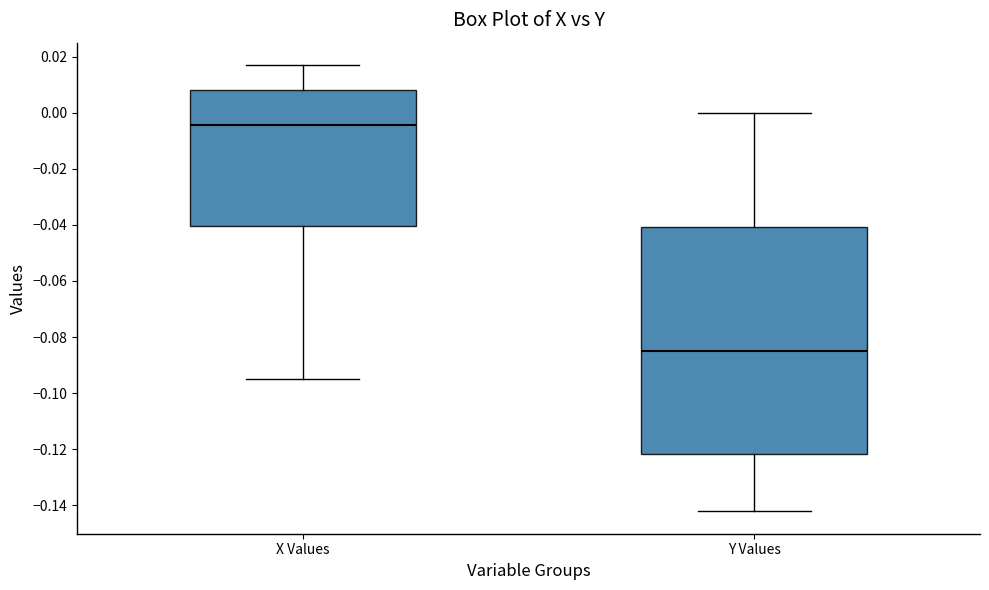

Reading left to right, read every box against the y-axis: the position of its median line, the range the box covers, and the ends of its whiskers. The values are not printed on the chart, so give them approximately, as read against the axis.

X Values: median -0.004, box -0.040 to 0.008, whiskers -0.094 to 0.018
Y Values: median -0.084, box -0.122 to -0.040, whiskers -0.142 to 0.000